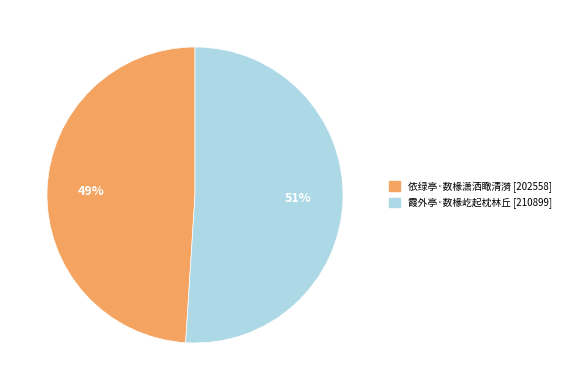

Is there any slice that represents more than half of the pie?

Yes